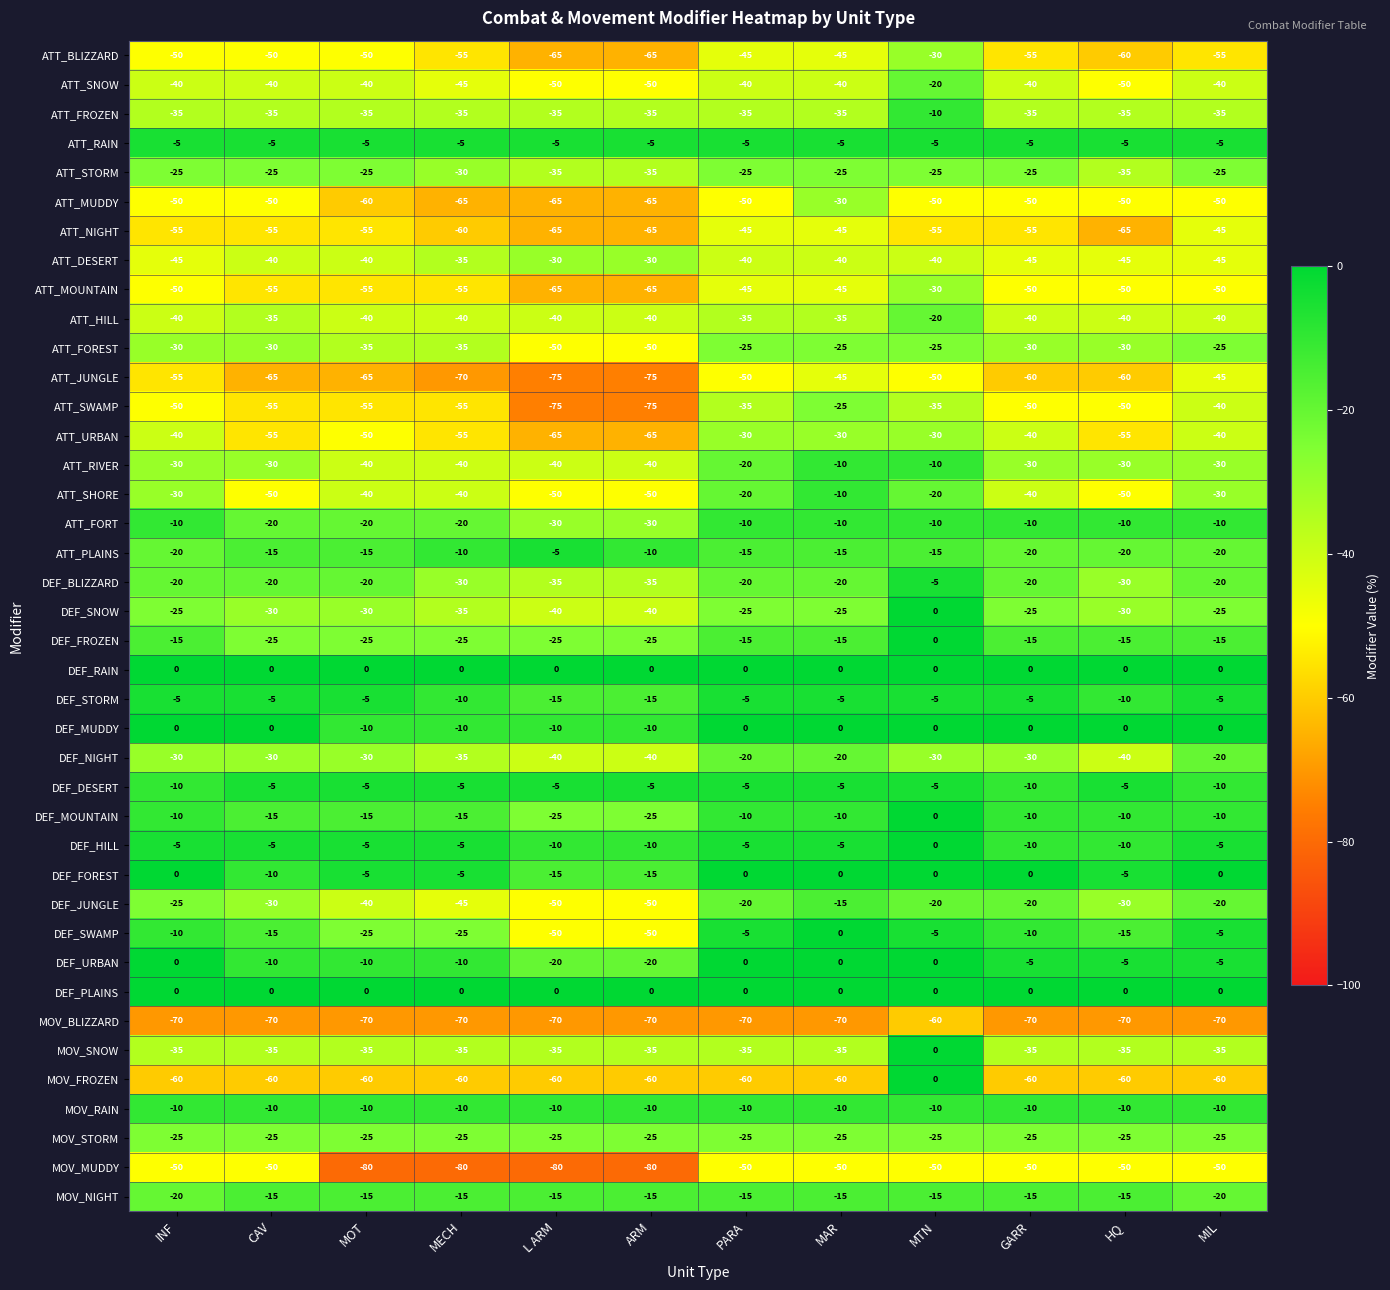

Which series has the largest range (max minus min)?

MOV_FROZEN